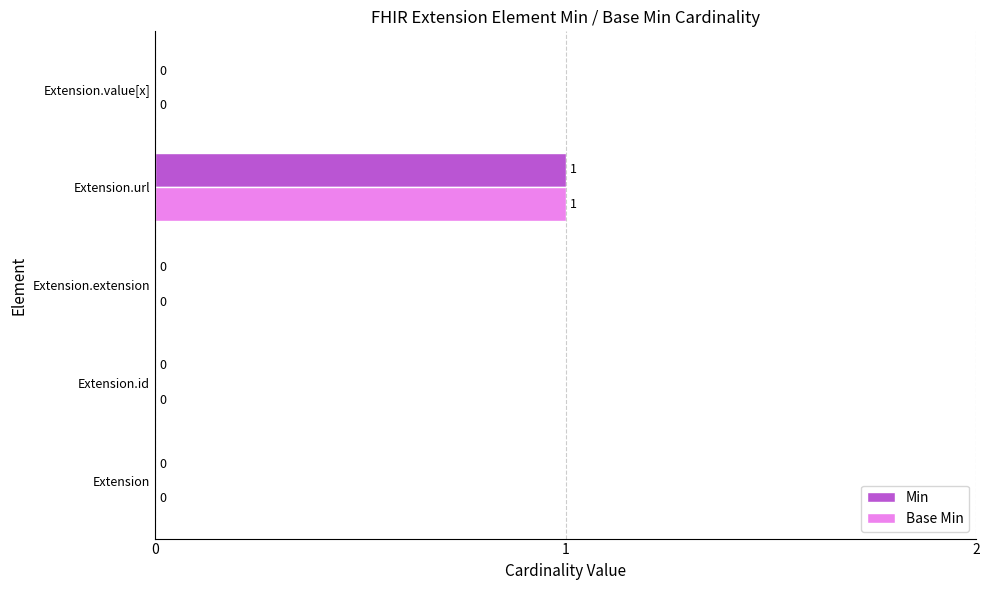

Is it true that Min equals -1 at Extension.id?

False